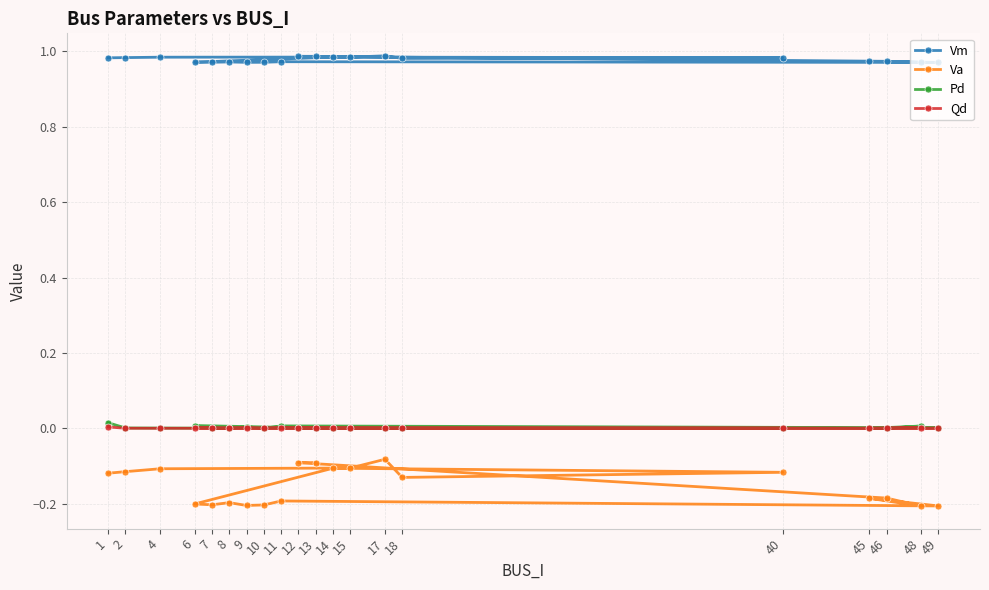

True or false: Vm and Qd intersect in this chart.

False